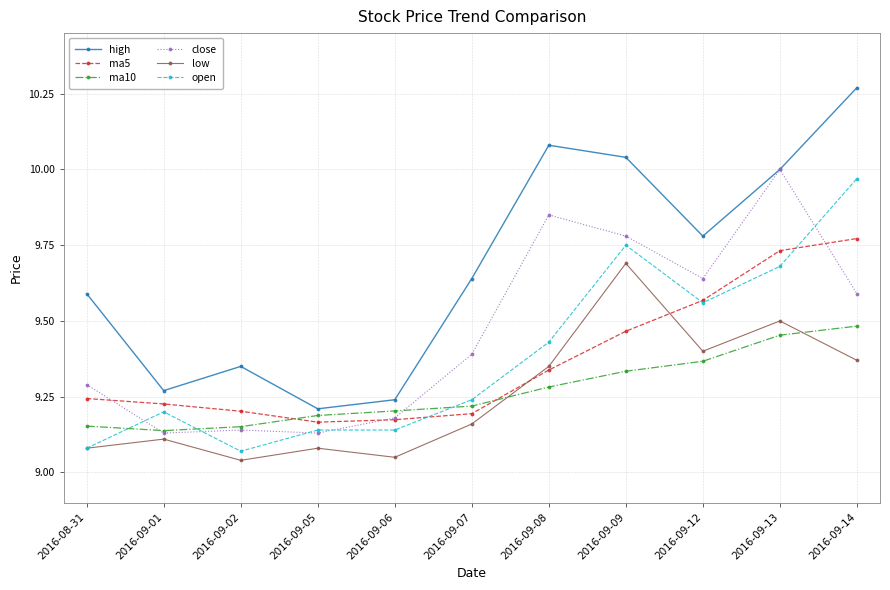

True or false: low has more than 1 points higher than both neighbors.

True